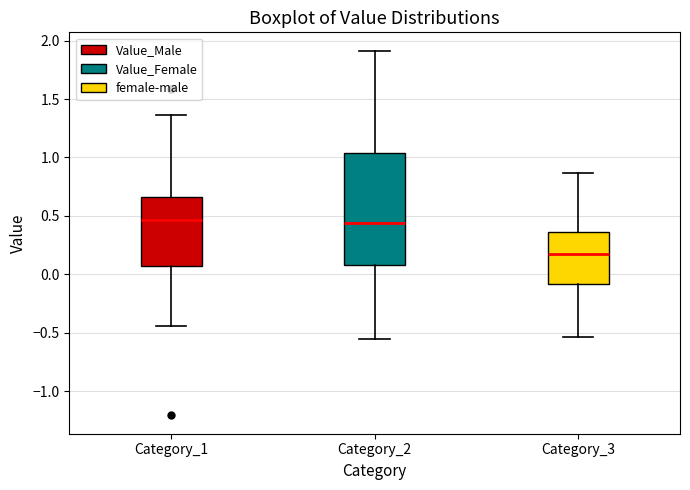

Which box is the tallest, from its lower edge to its upper edge?

Category_2